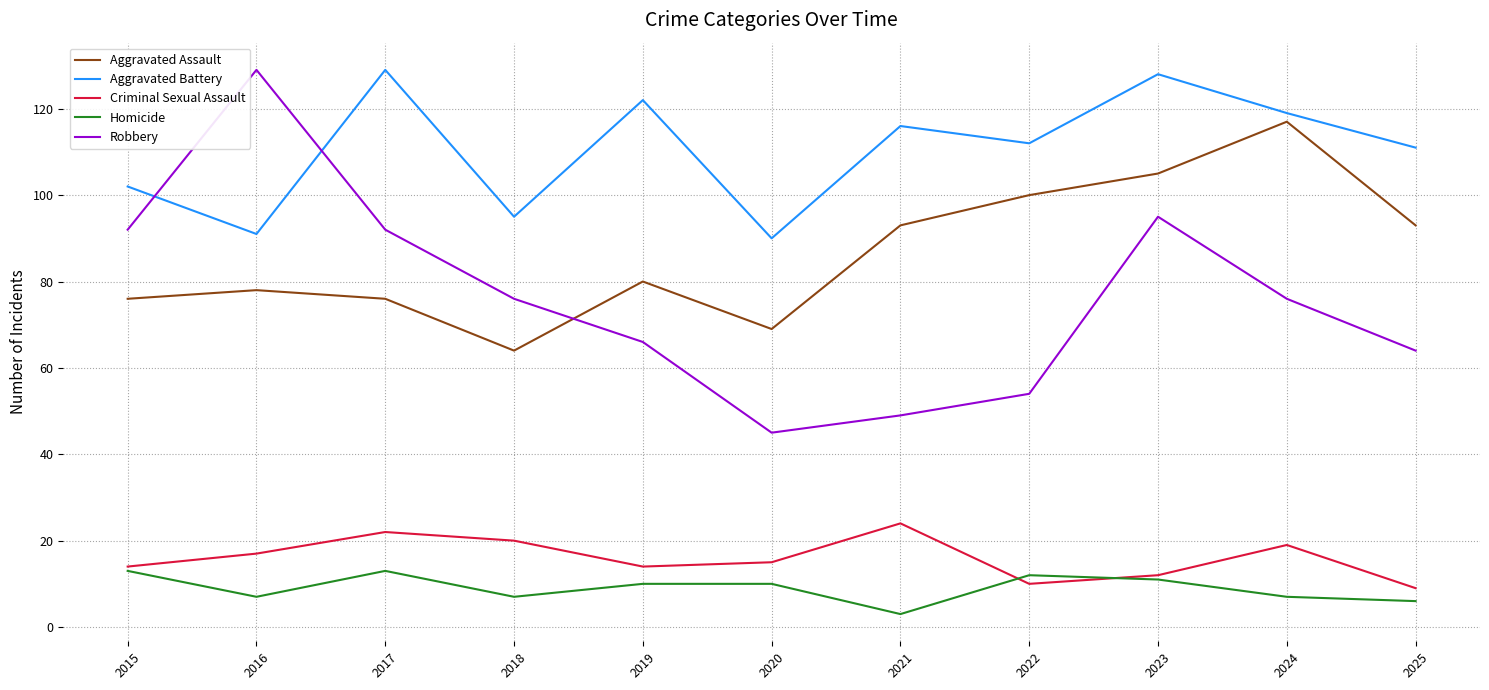

What are all the series names shown in the legend?

Aggravated Assault, Aggravated Battery, Criminal Sexual Assault, Homicide, Robbery